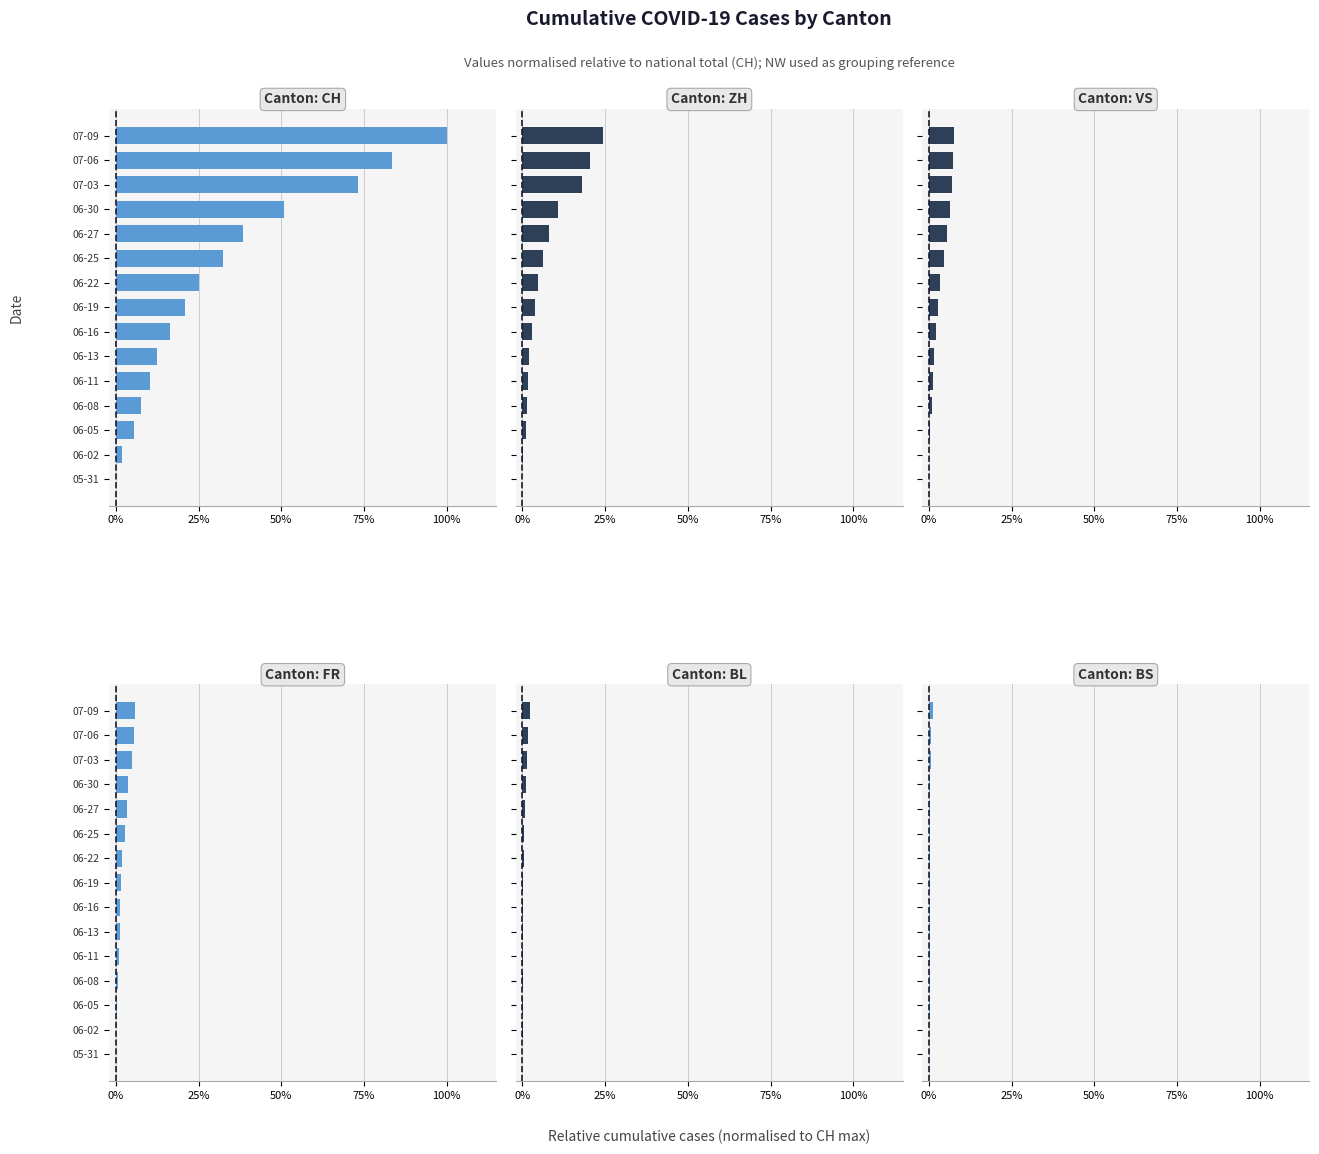

What is the difference between the second highest and minimum values in the FR series?

0.1